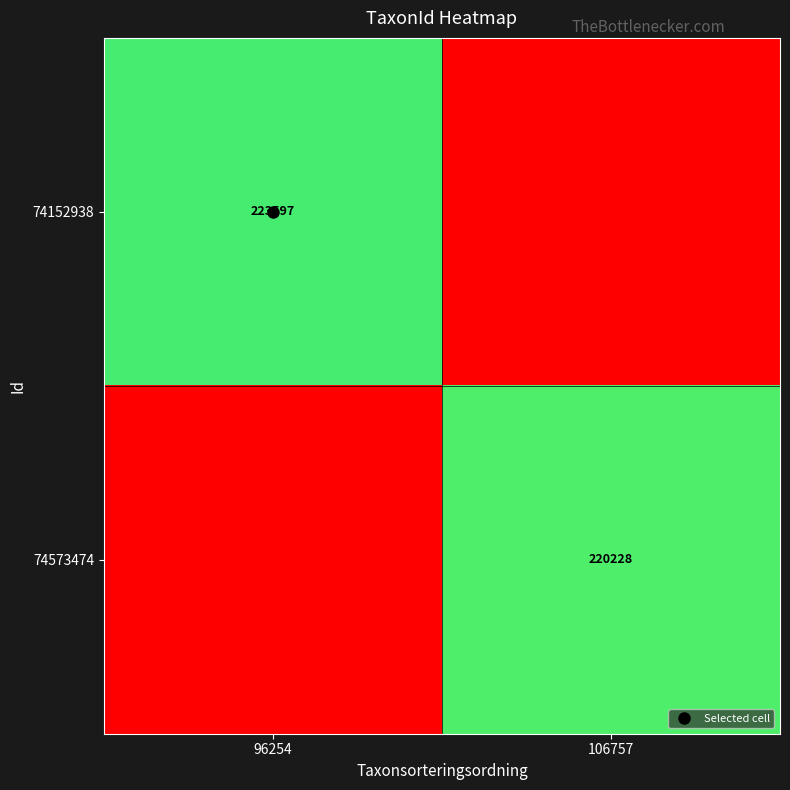

What is the sum of all 74152938 values?

223597